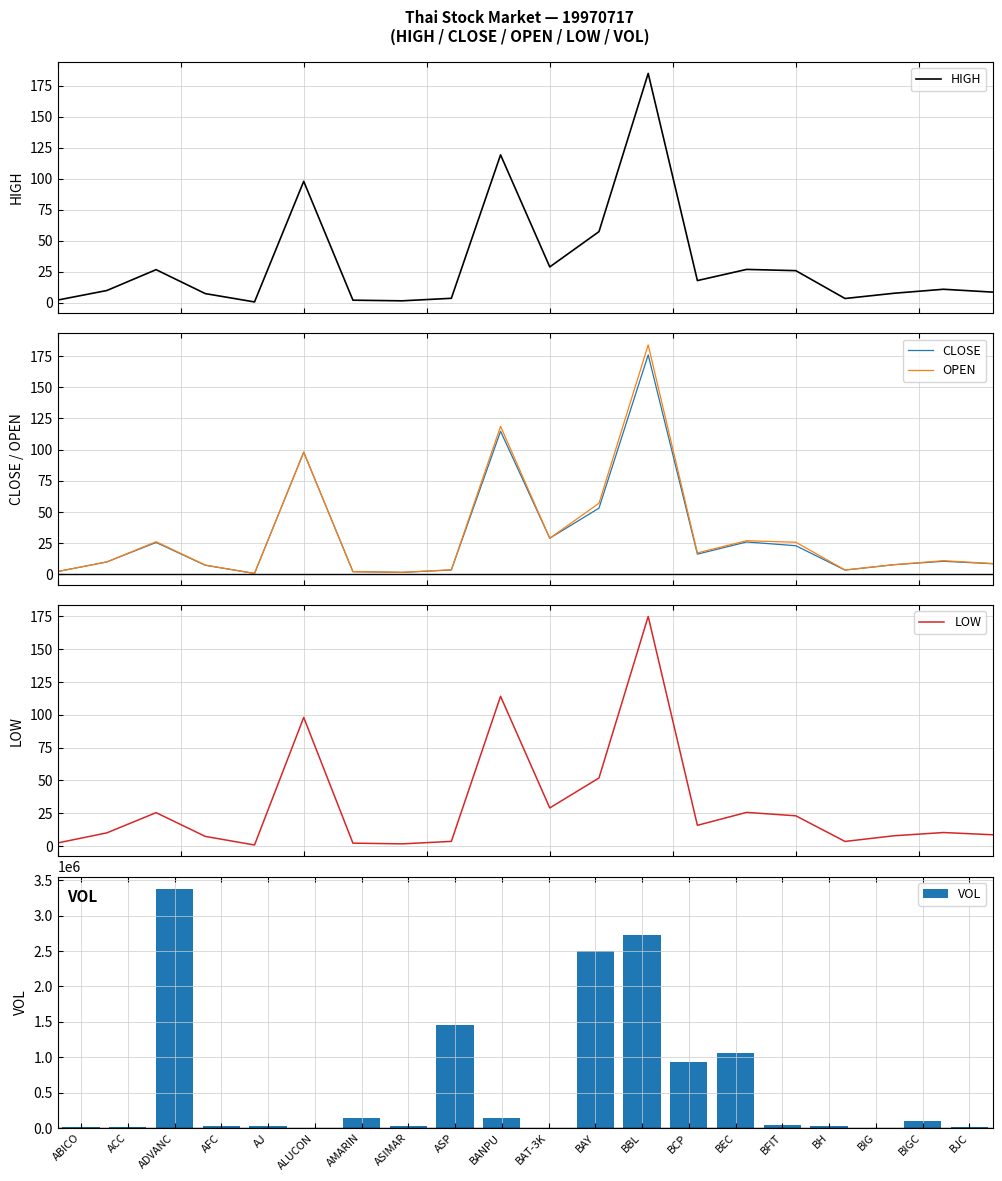

Which series changed the most between ALUCON and BAT-3K?

VOL